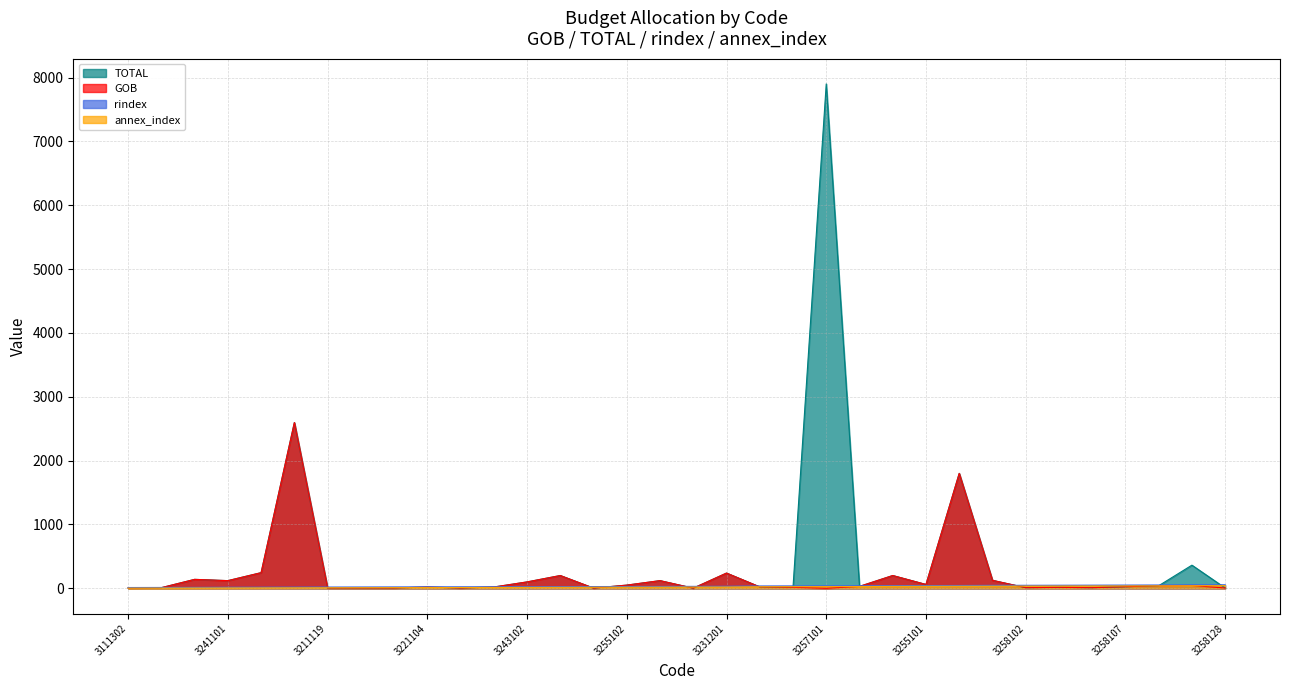

What is the difference between the annex_index values at 3255102 and 3211120?

8.0